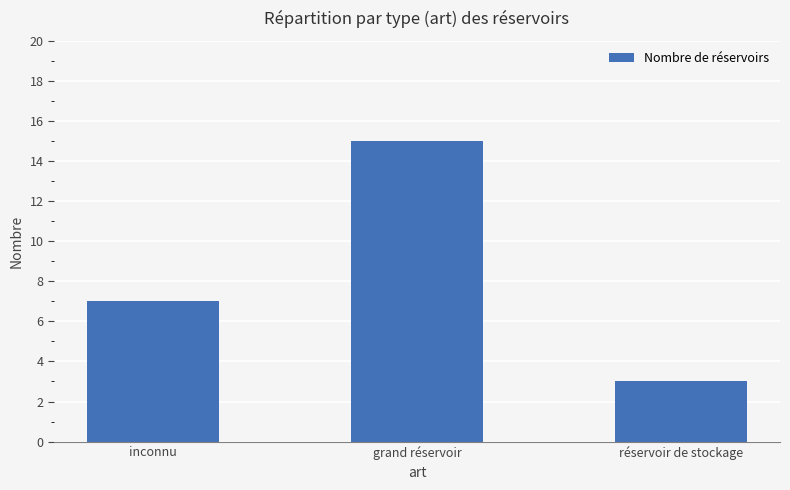

Where is the data nearest to the value 9?

inconnu